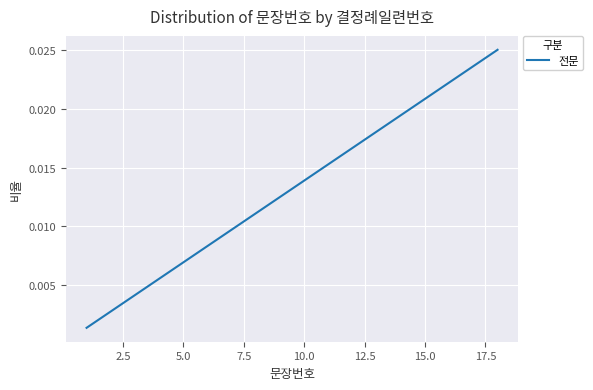

Count the number of data series in this chart.

1